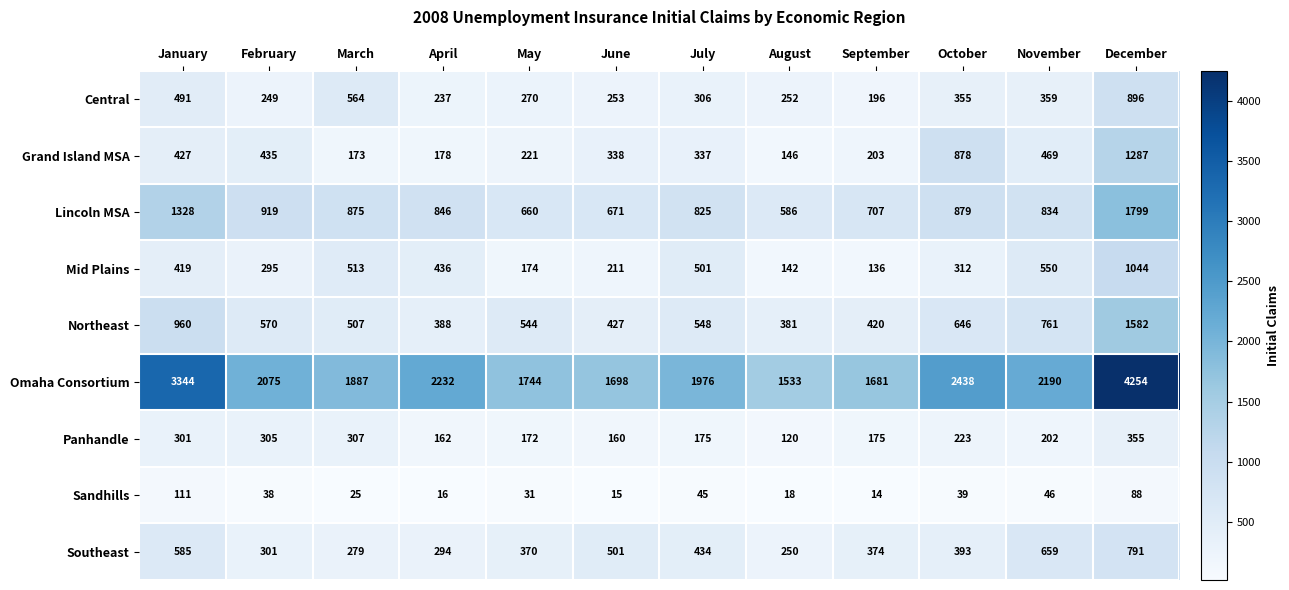

What is the difference between the highest and lowest values at June?

1683